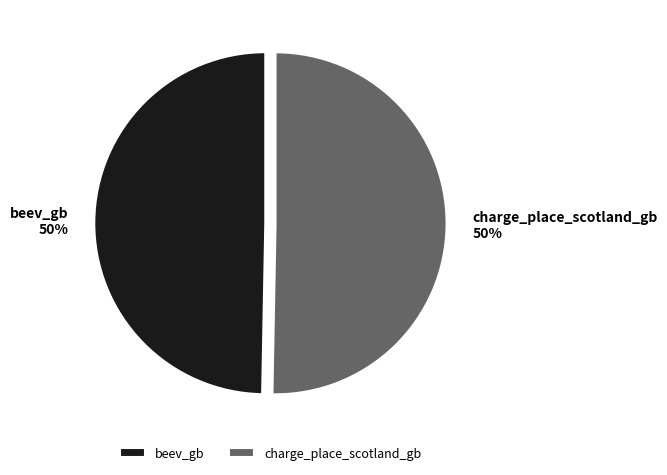

What is the ratio of the value at beev_gb to the value at charge_place_scotland_gb?

1.0